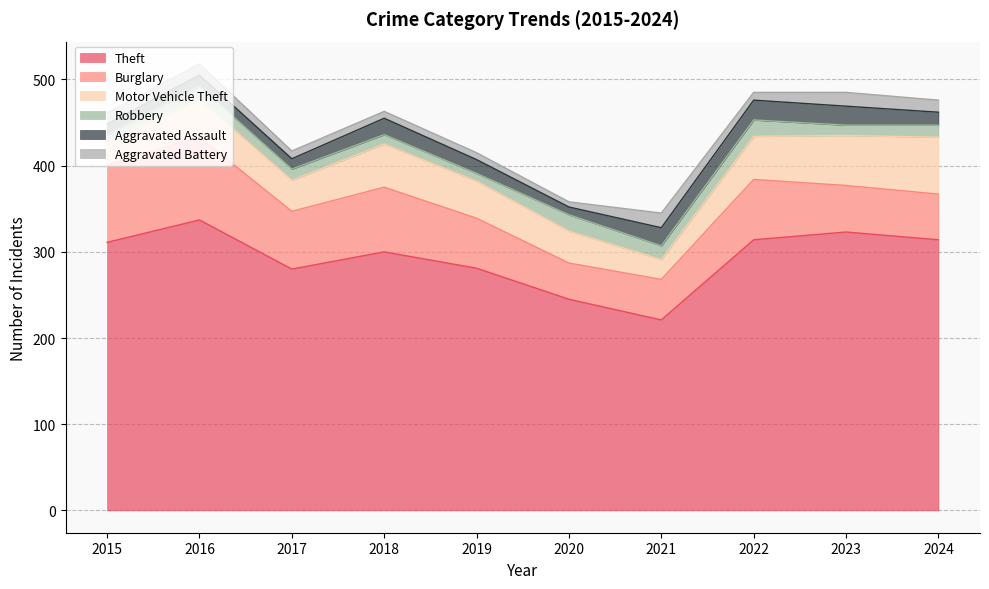

How many data points in Motor Vehicle Theft are above 44?

4